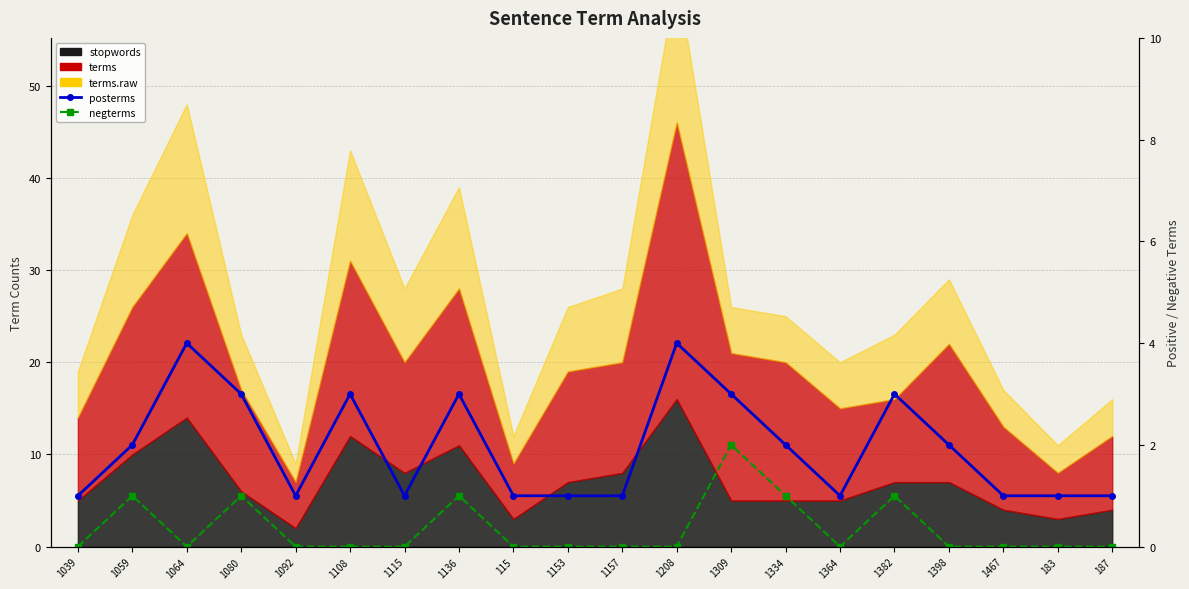

In posterms, how many points are higher than both neighbors (excluding endpoints)?

5